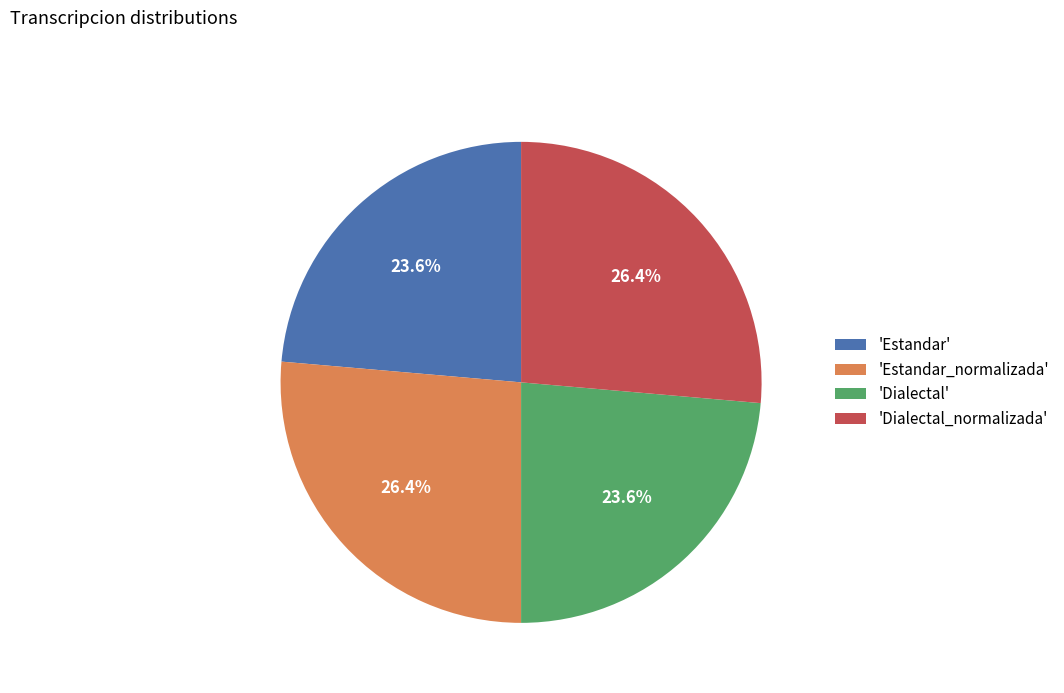

Approximately how many times larger is the value at 'Estandar' compared to 'Estandar_normalizada'?

0.9